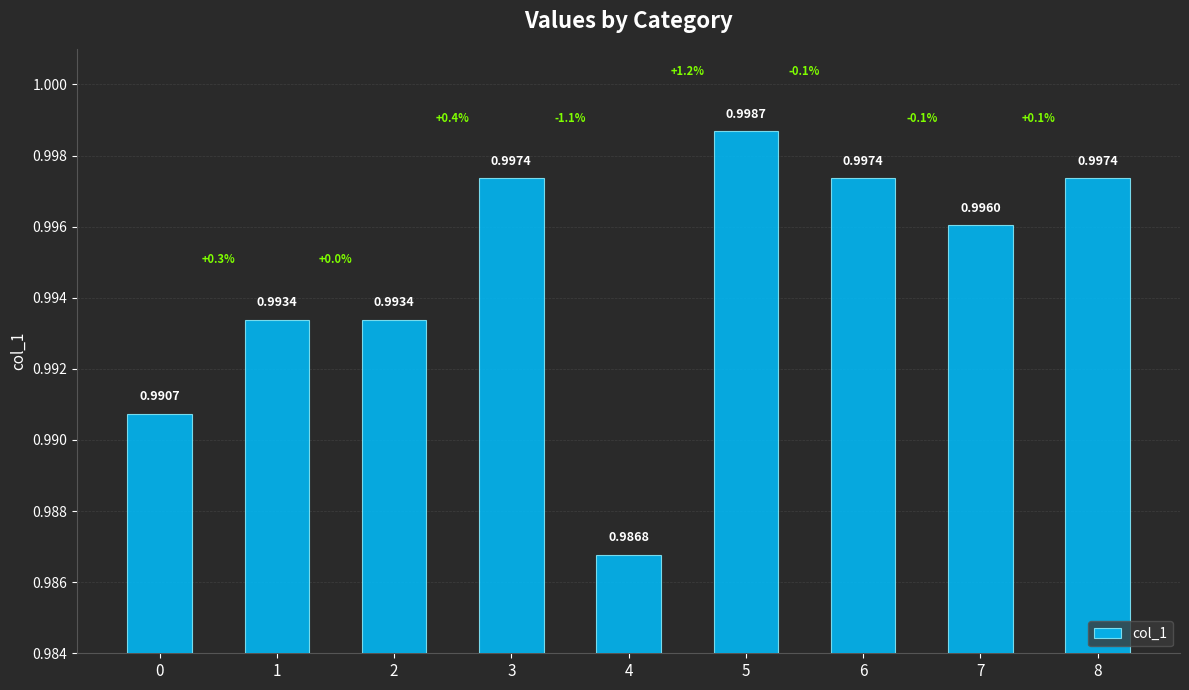

Between 6 and 4, which is larger?

6